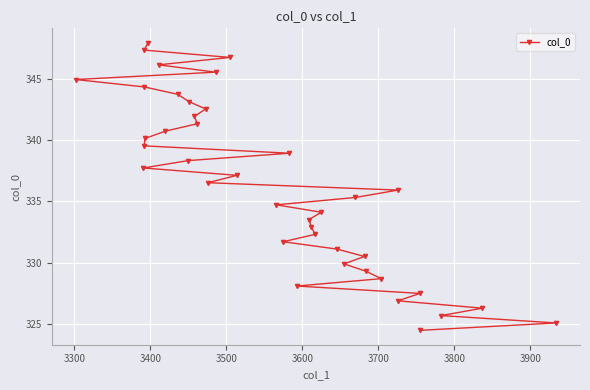

True or false: the data has more than 2 interior local peaks.

False